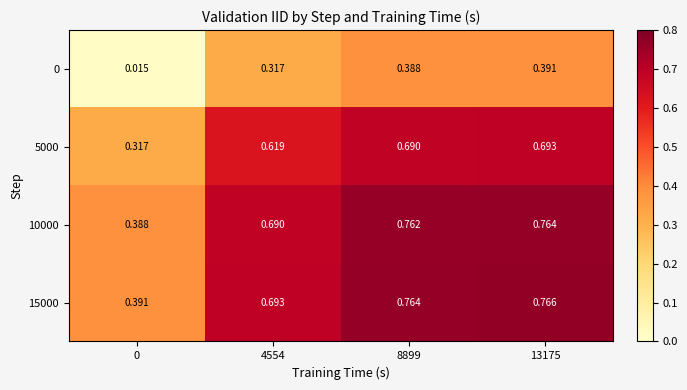

Which label corresponds to the largest value in the chart?

13175